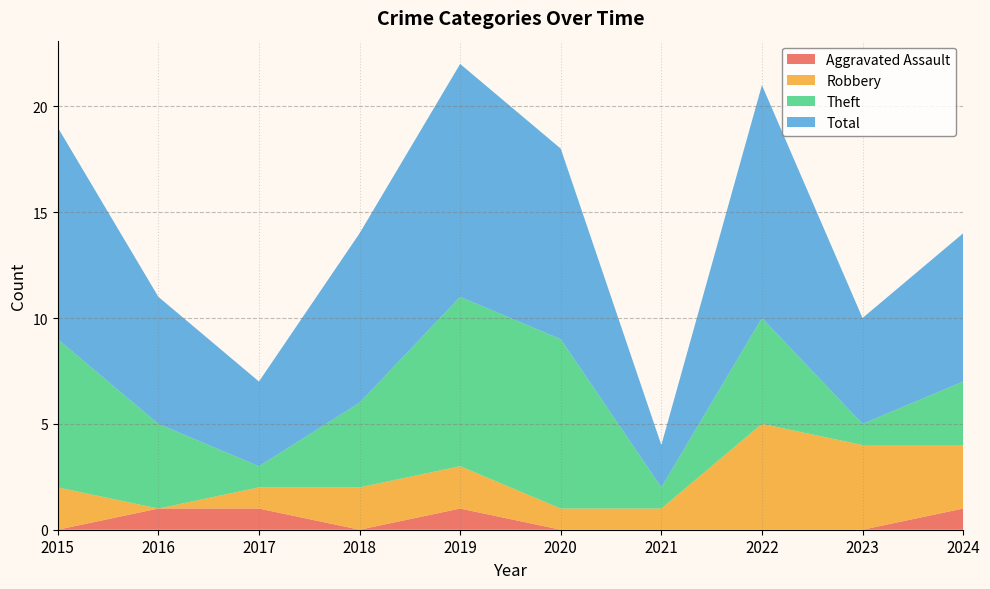

Reading left to right, what are all the values shown in this chart?

Aggravated Assault: 2015=0	2016=1	2017=1	2018=0	2019=1	2020=0	2021=0	2022=0	2023=0	2024=1
Robbery: 2015=2	2016=0	2017=1	2018=2	2019=2	2020=1	2021=1	2022=5	2023=4	2024=3
Theft: 2015=7	2016=4	2017=1	2018=4	2019=8	2020=8	2021=1	2022=5	2023=1	2024=3
Total: 2015=10	2016=6	2017=4	2018=8	2019=11	2020=9	2021=2	2022=11	2023=5	2024=7